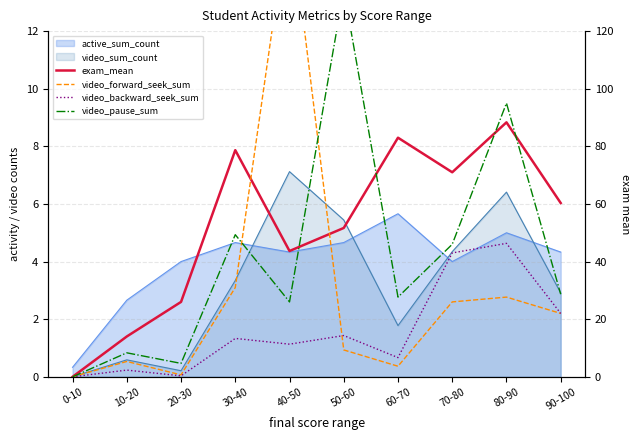

Where does the video_forward_seek_sum series first go above 22?

30-40